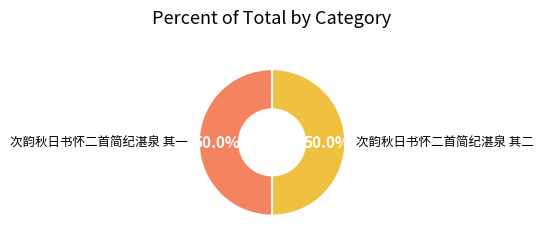

True or false: 次韵秋日书怀二首简纪湛泉 其二 accounts for 43% of the total.

False